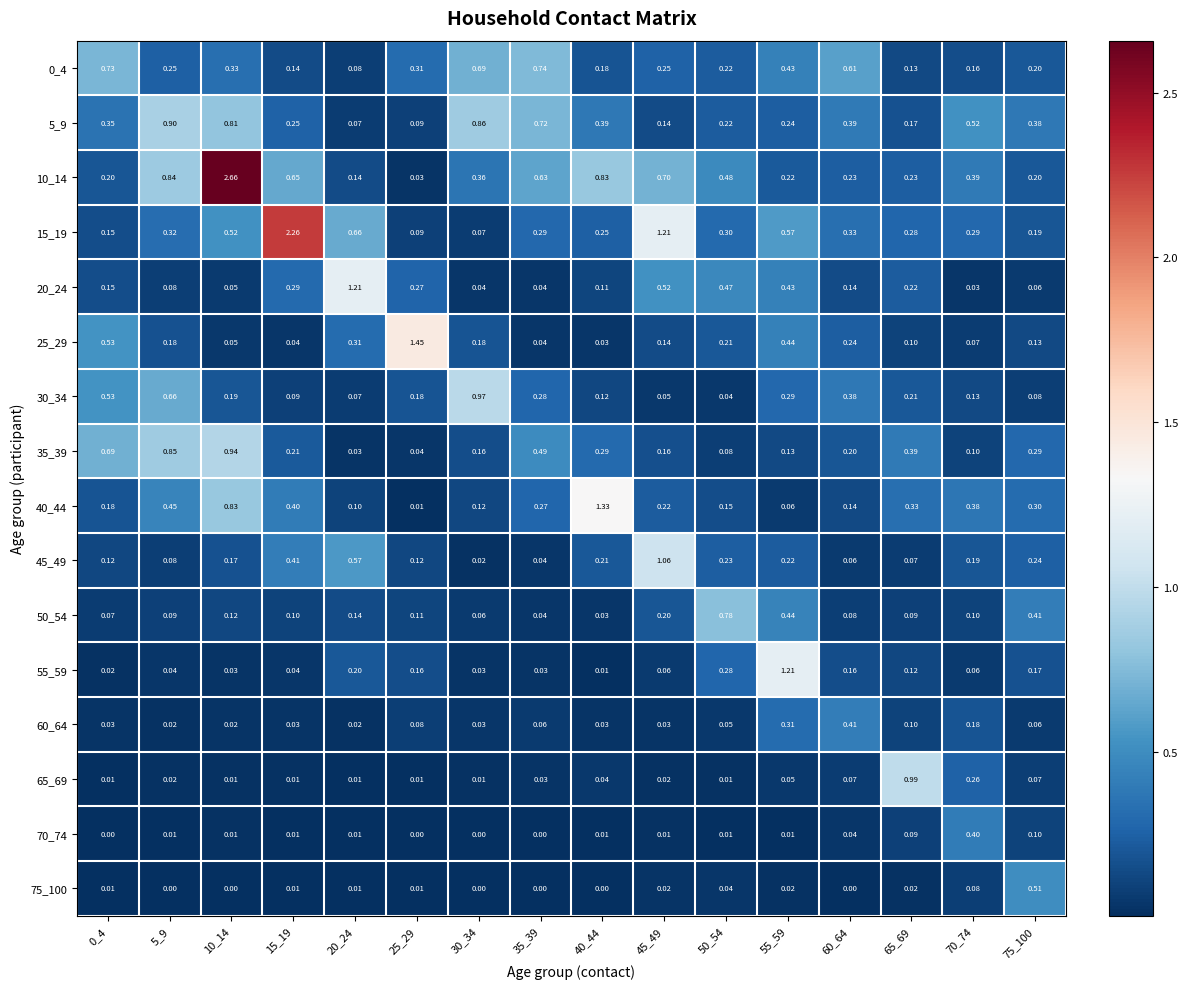

Is the value of 40_44 at 35_39 greater than the value of 0_4 at 70_74?

Yes